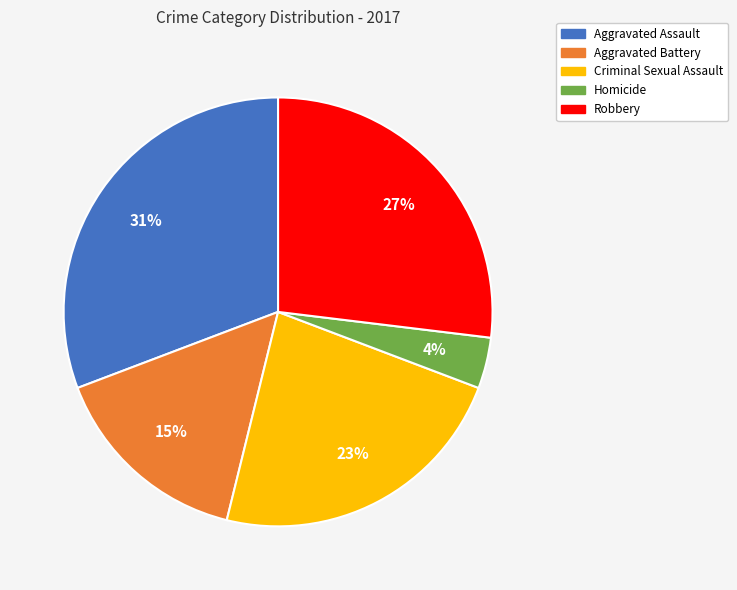

What is the ratio of the value at Criminal Sexual Assault to the value at Aggravated Battery?

1.5